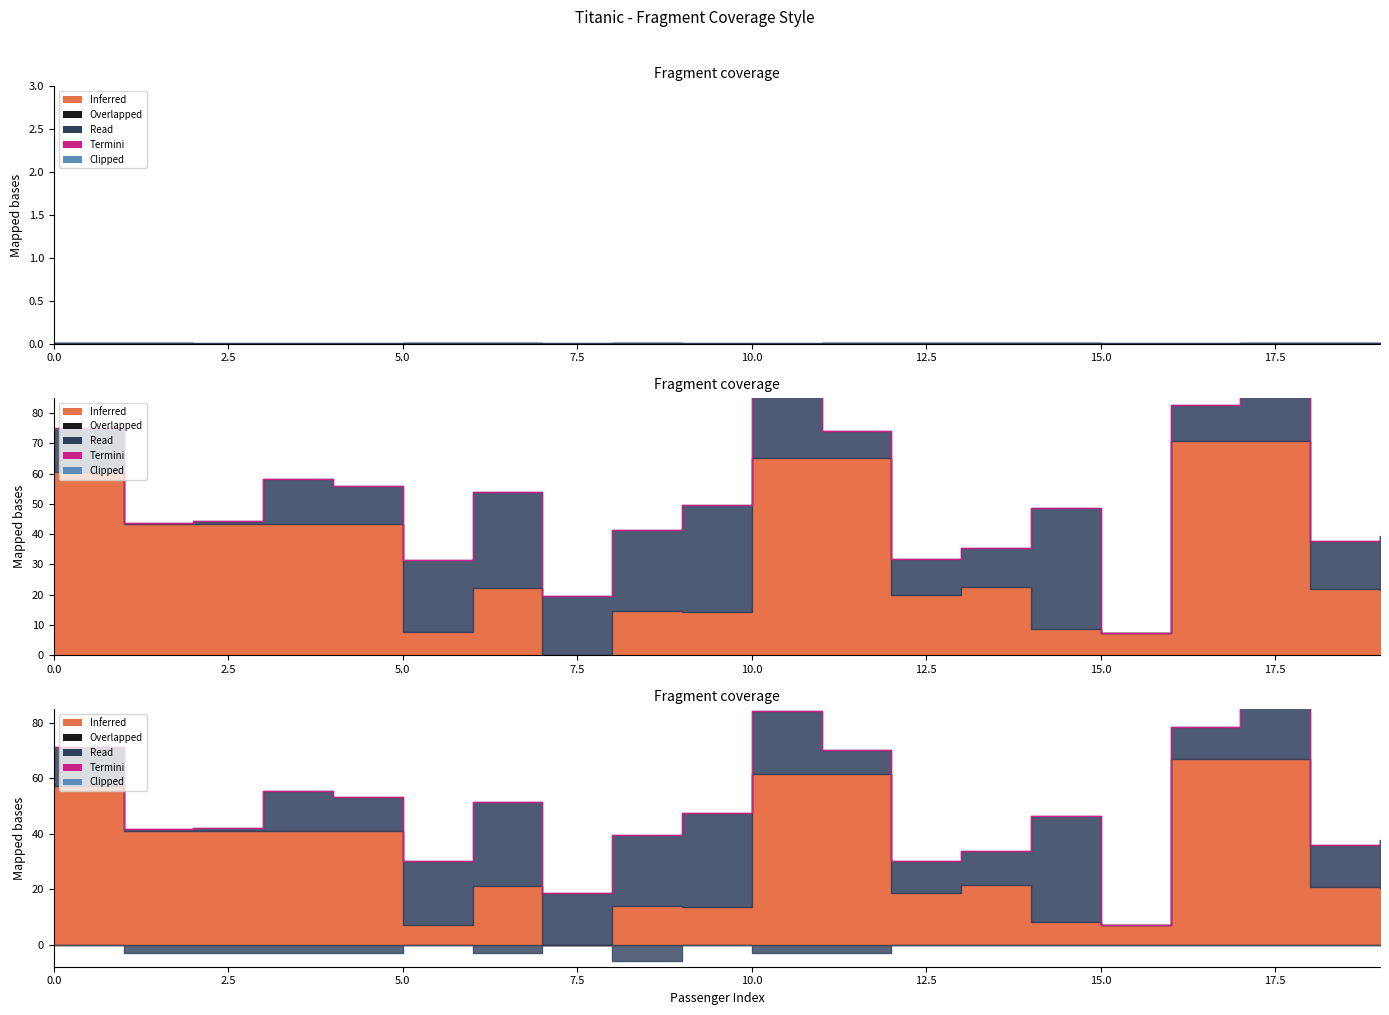

Reading right to left, list all the values displayed in this chart.

37.7	36.1	91.2	78.7	7.0	46.5	33.9	30.3	70.4	84.3	47.5	39.4	18.7	51.4	30.2	53.1	55.5	42.1	41.6	71.3